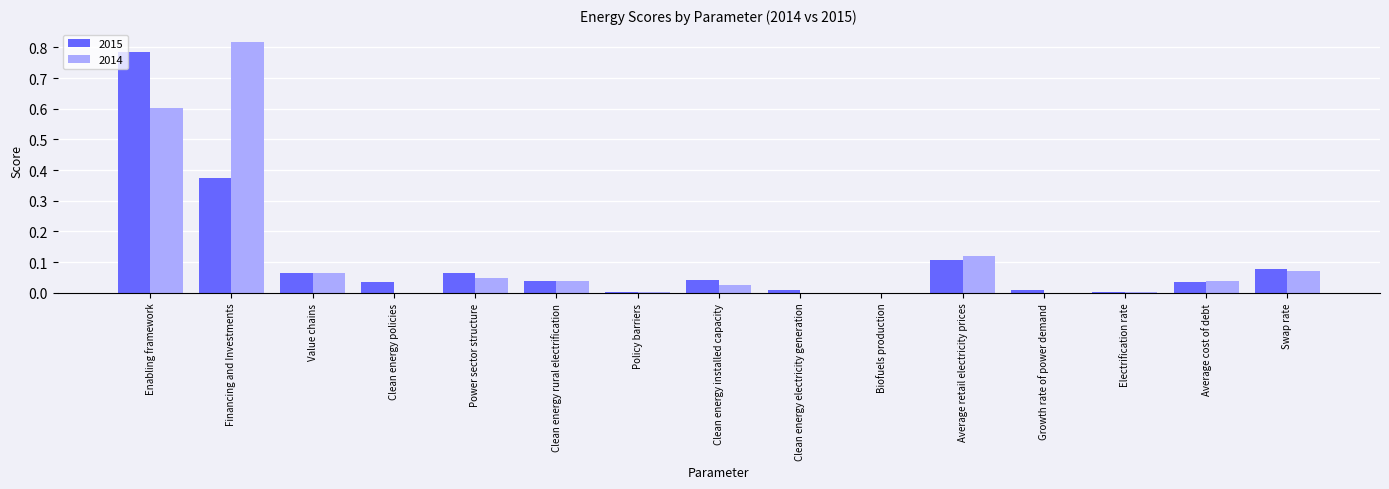

At which category does the chart reach its peak across all series?

Financing and Investments